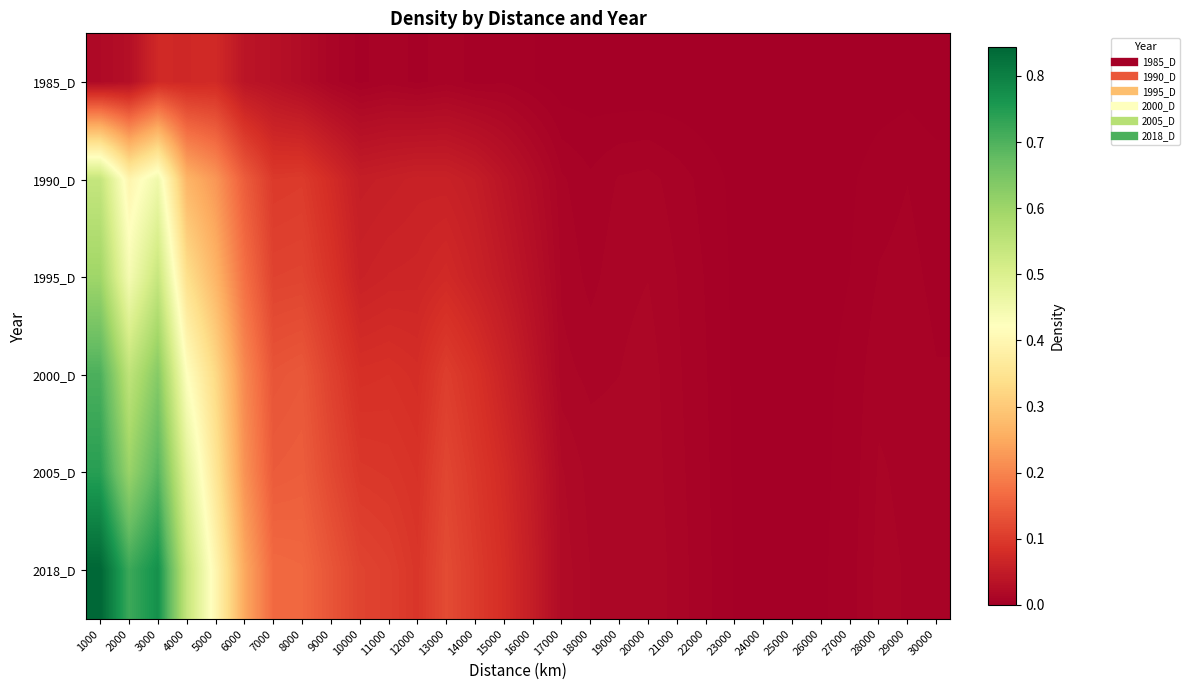

At how many categories does at least one series exceed 0?

30